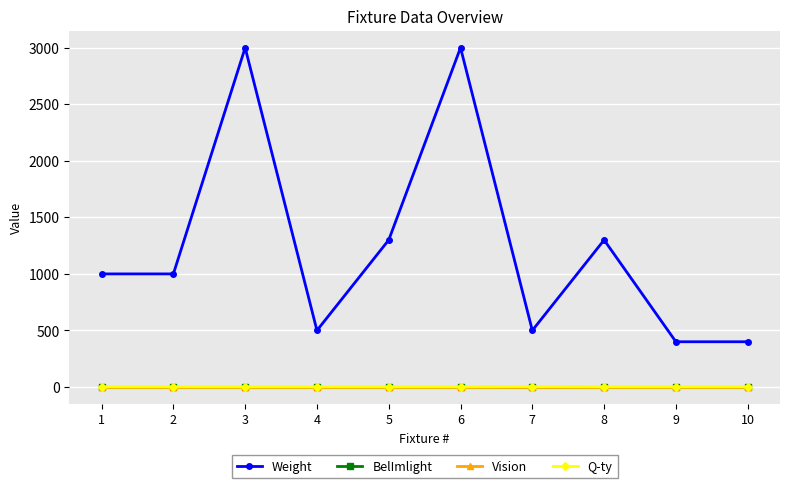

Is this an area chart (filled region under the line)?

No